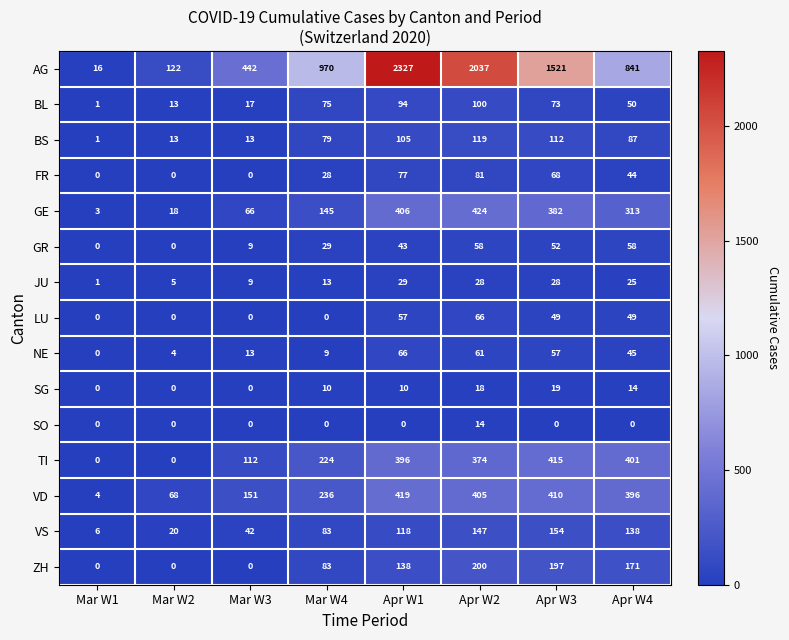

Is it true that BL equals 4 at Mar W2?

False